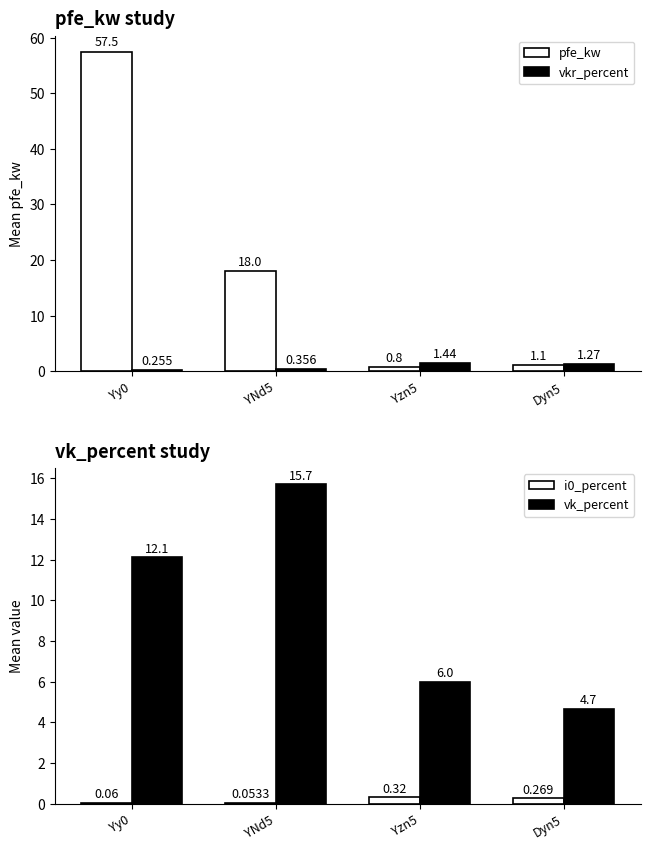

What is the value of the i0_percent bar at the 2nd from the left?

0.1